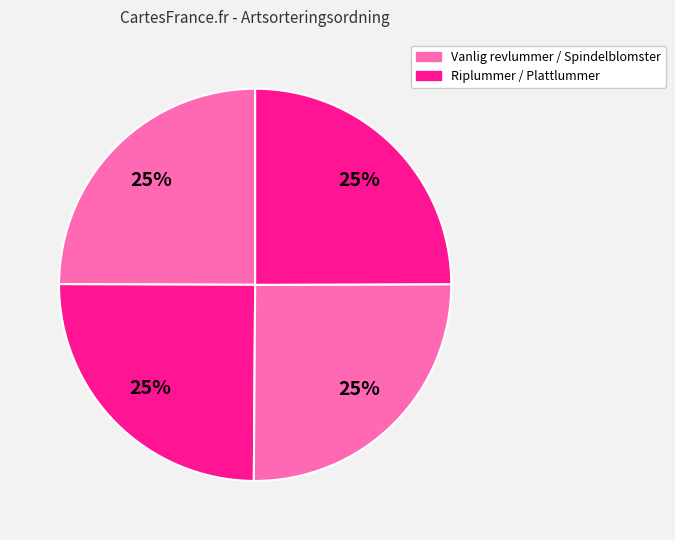

How many slices are in this pie chart?

4